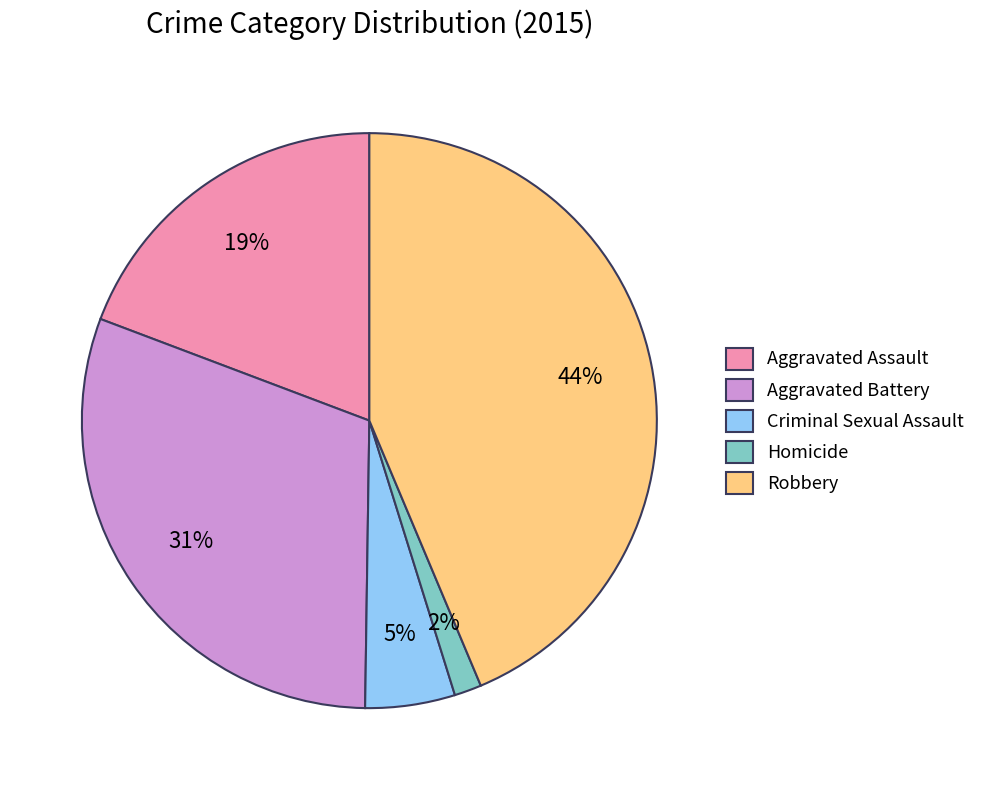

What percentage is the Robbery slice, to the nearest percent?

44%